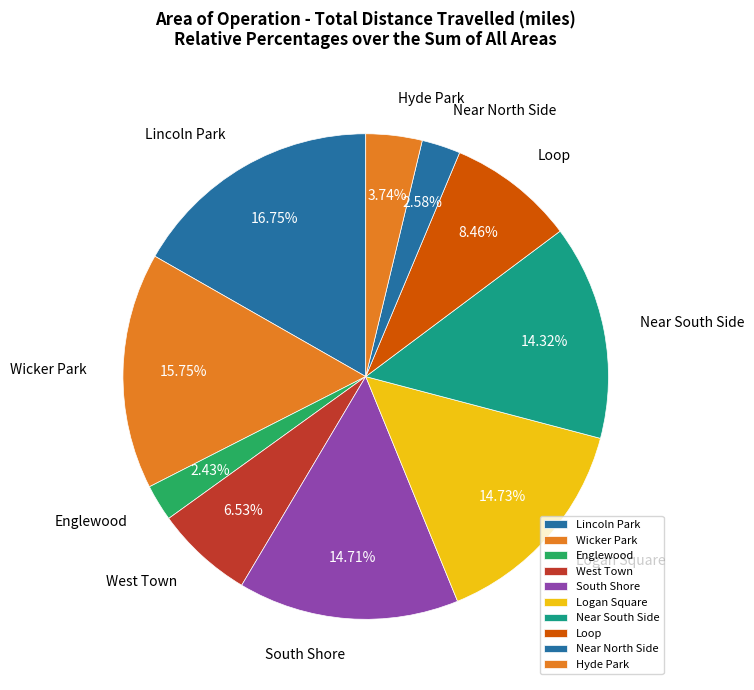

Which slice is the largest?

Lincoln Park